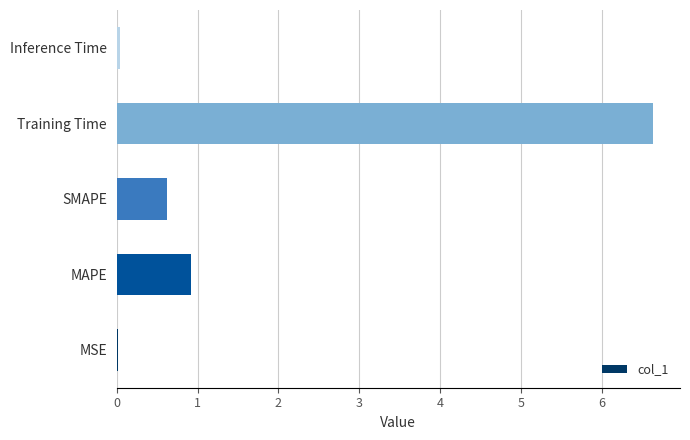

Where is the data nearest to the value 3?

MAPE